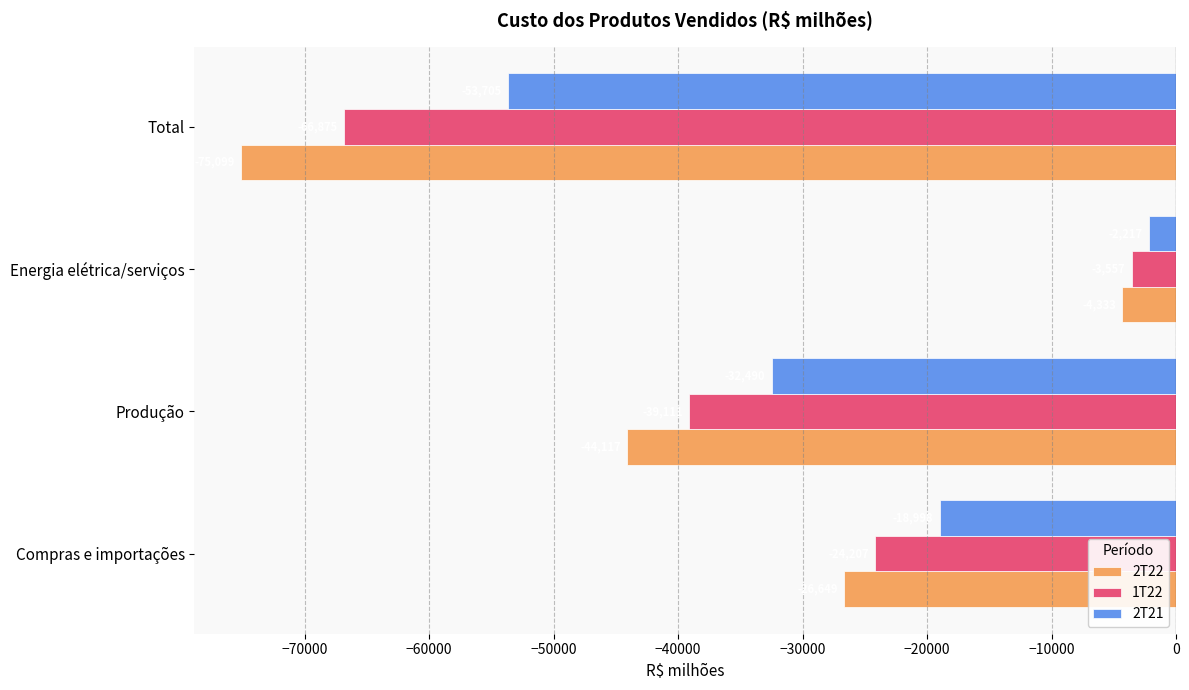

What is the sum of the 2T21 values at Produção and Total?

-86195